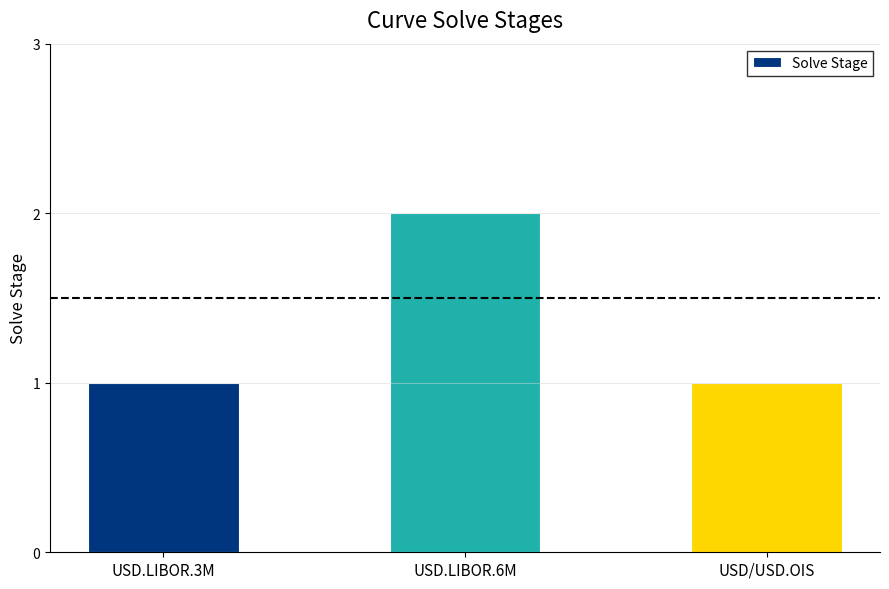

Read the value at USD/USD.OIS.

1